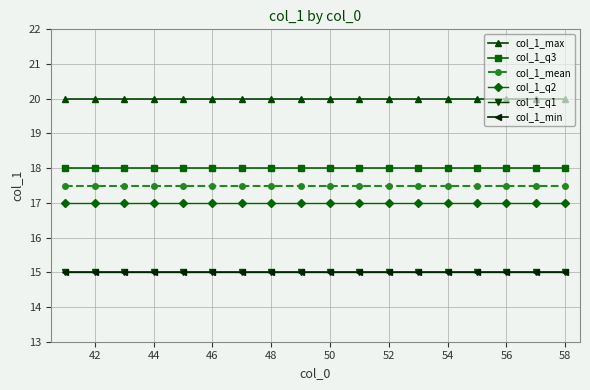

Is this an area chart (filled region under the line)?

No